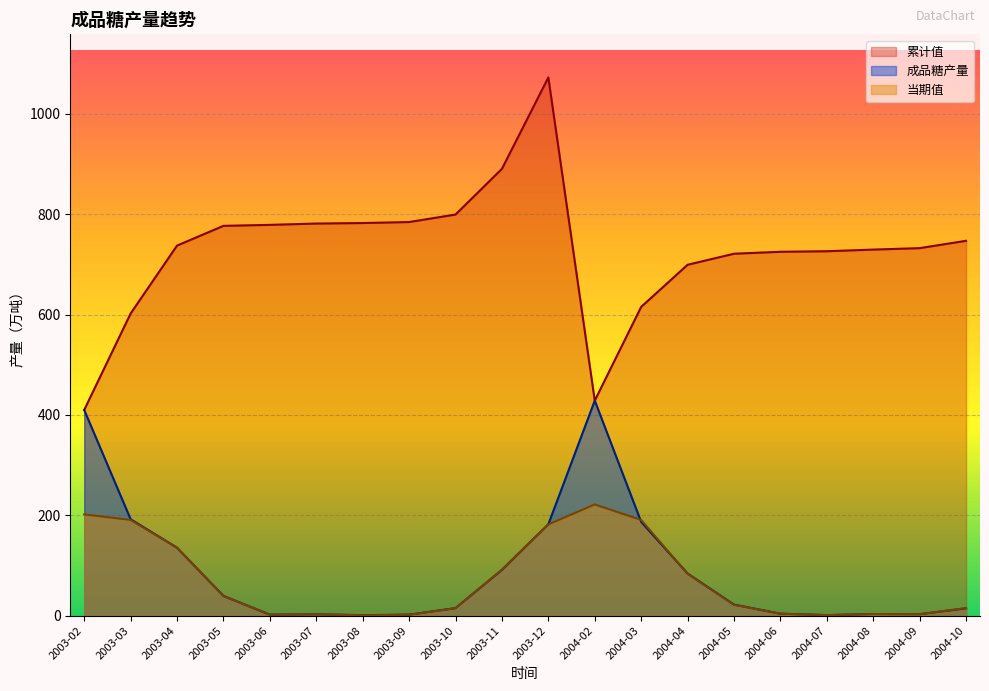

Reading left to right, transcribe all the data shown in this chart.

累计值: 410.0	602.3	737.7	777.0	779.0	781.6	782.6	784.6	799.6	890.7	1073.0	428.7	615.5	699.5	721.5	725.4	726.4	729.7	732.6	747.2
成品糖产量: 410.0	192.2	135.4	39.4	2.0	2.6	1.0	2.0	15.0	91.2	182.2	428.7	186.8	84.0	22.0	3.9	1.1	3.2	2.9	14.6
当期值: 201.8	190.8	135.6	39.1	2.1	2.6	0.8	1.8	14.9	91.9	181.9	221.6	190.7	83.4	21.6	3.9	1.1	3.2	2.9	15.1